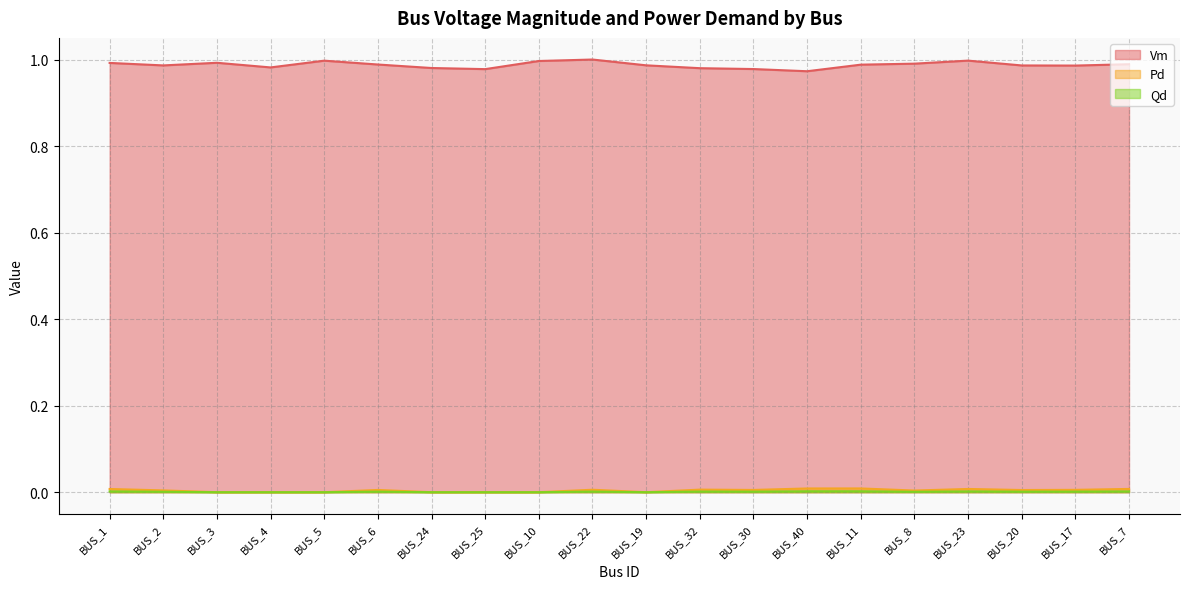

True or false: Qd has a value of 0.0 at BUS_1.

True